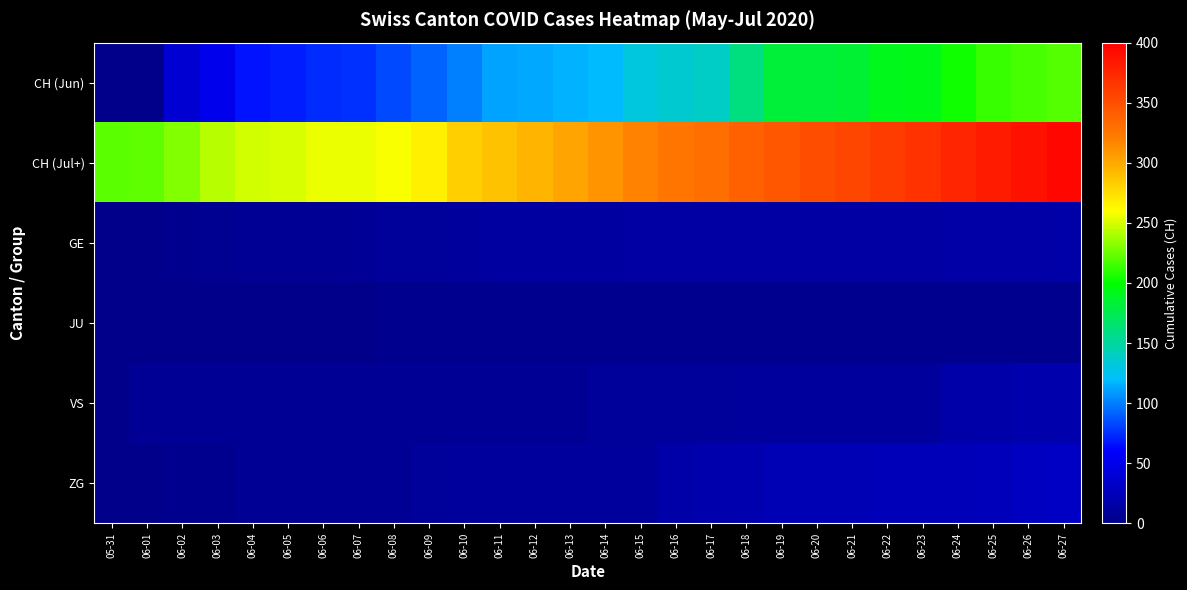

What is the spread (max minus min) of values at 06-12?

293.0